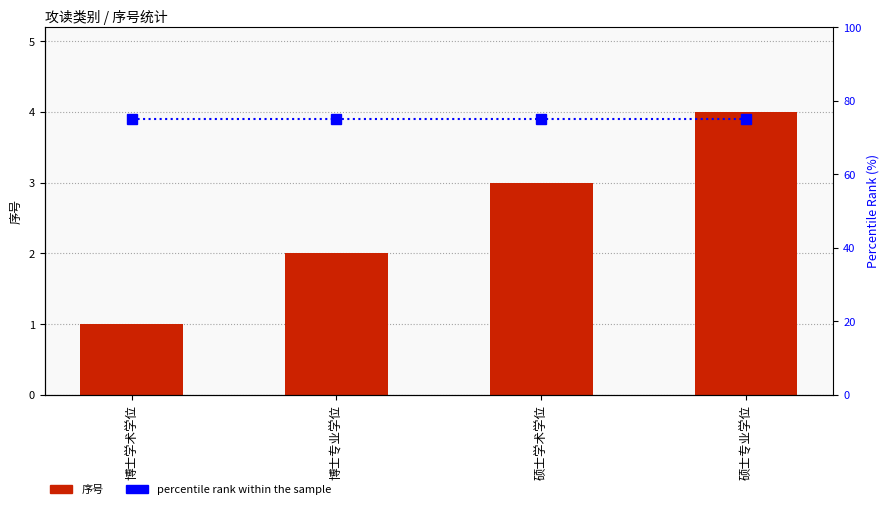

What are all the series names shown in the legend?

序号, percentile rank within the sample